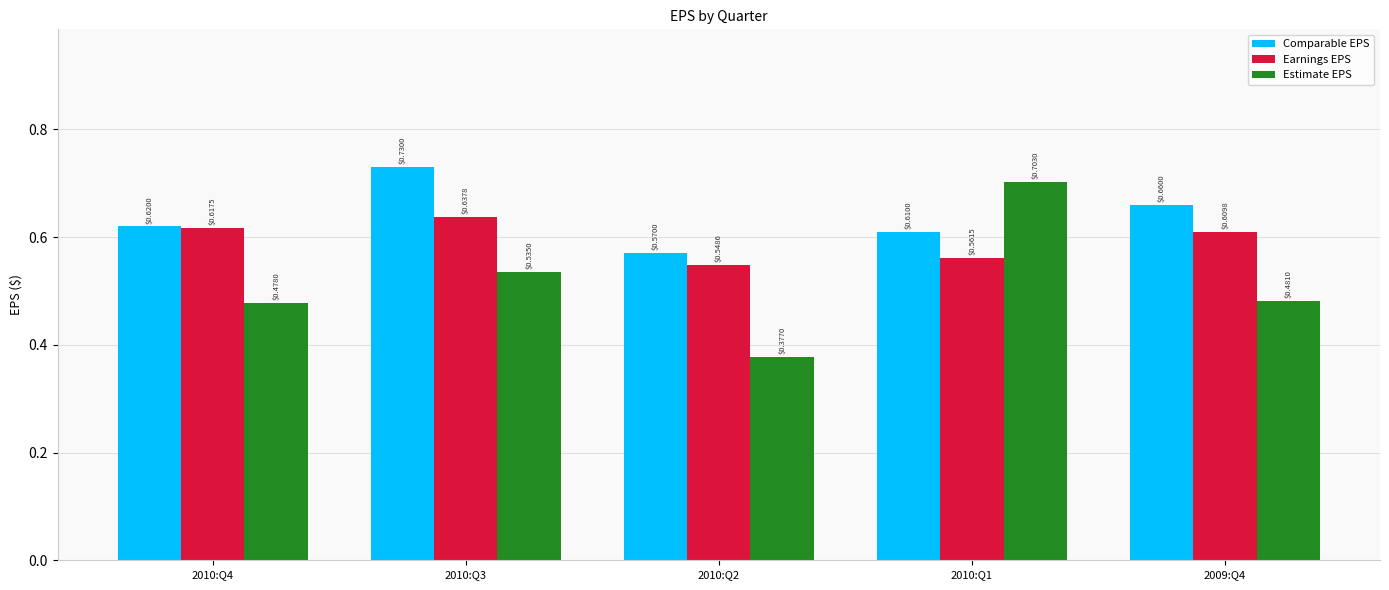

At which category is the sum across all series the highest?

2010:Q3